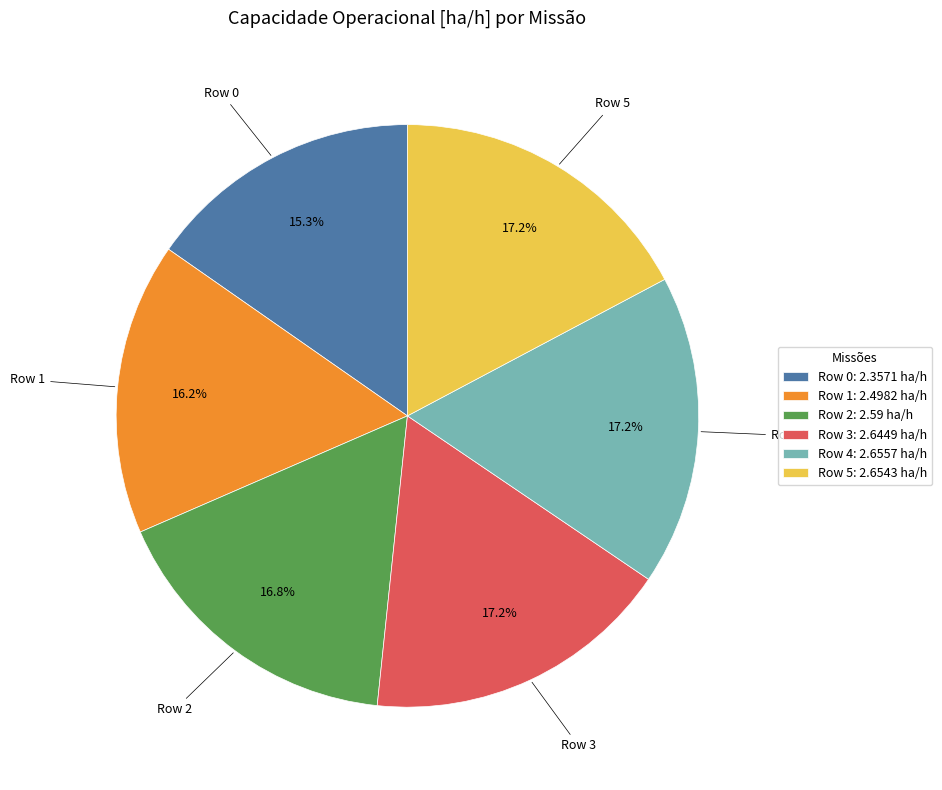

Is there a majority slice in this chart?

No